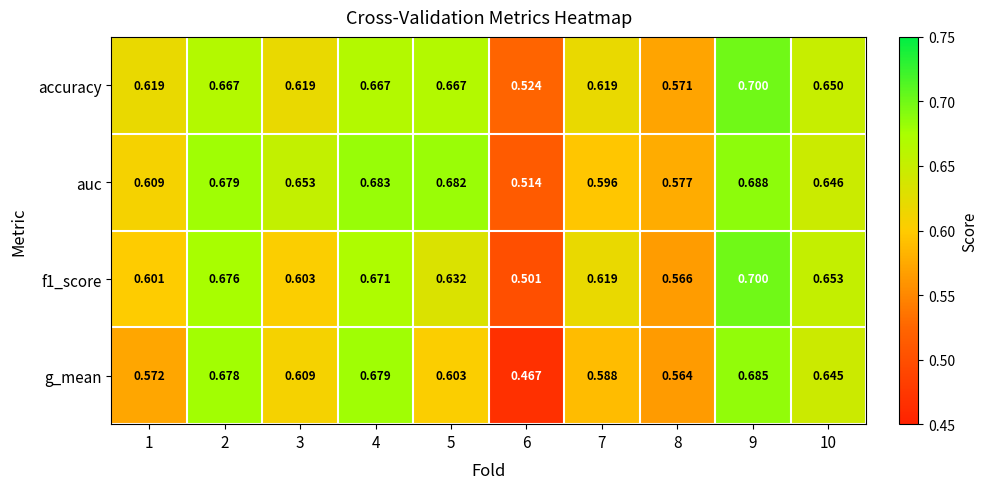

Is the value of accuracy at 3 greater than the value of auc at 1?

Yes